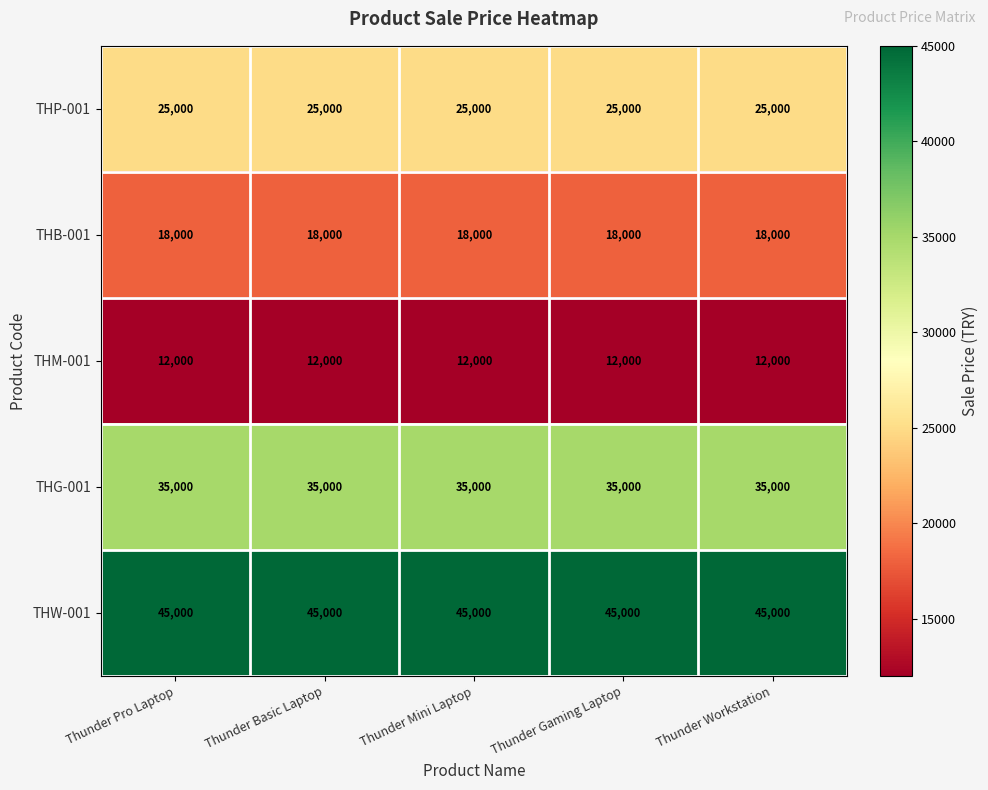

Count the number of data series in this chart.

5